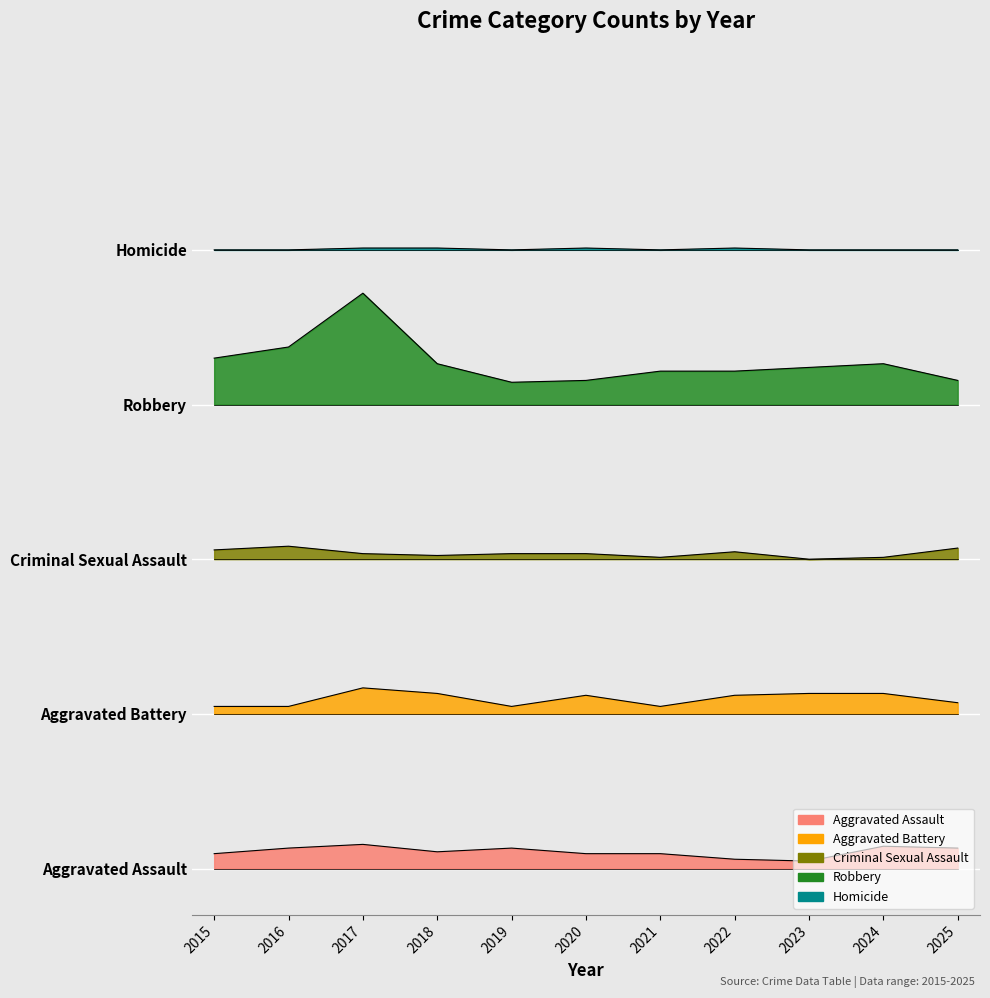

True or false: Robbery and Aggravated Assault cross at least once.

False